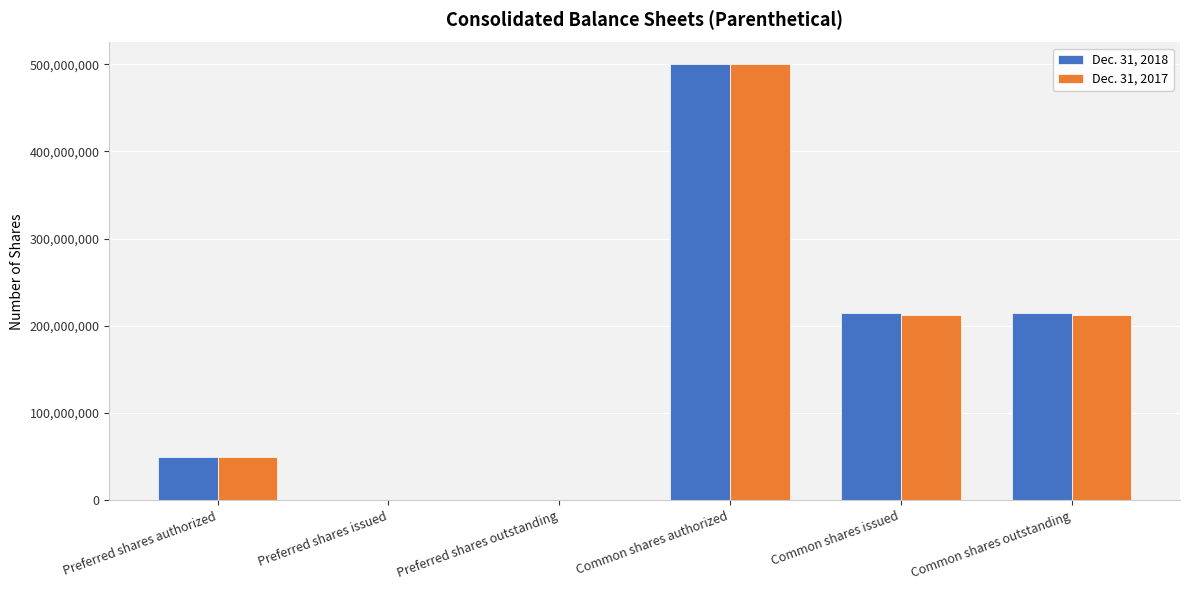

What is the highest value of the Dec. 31, 2017 series?

500000000